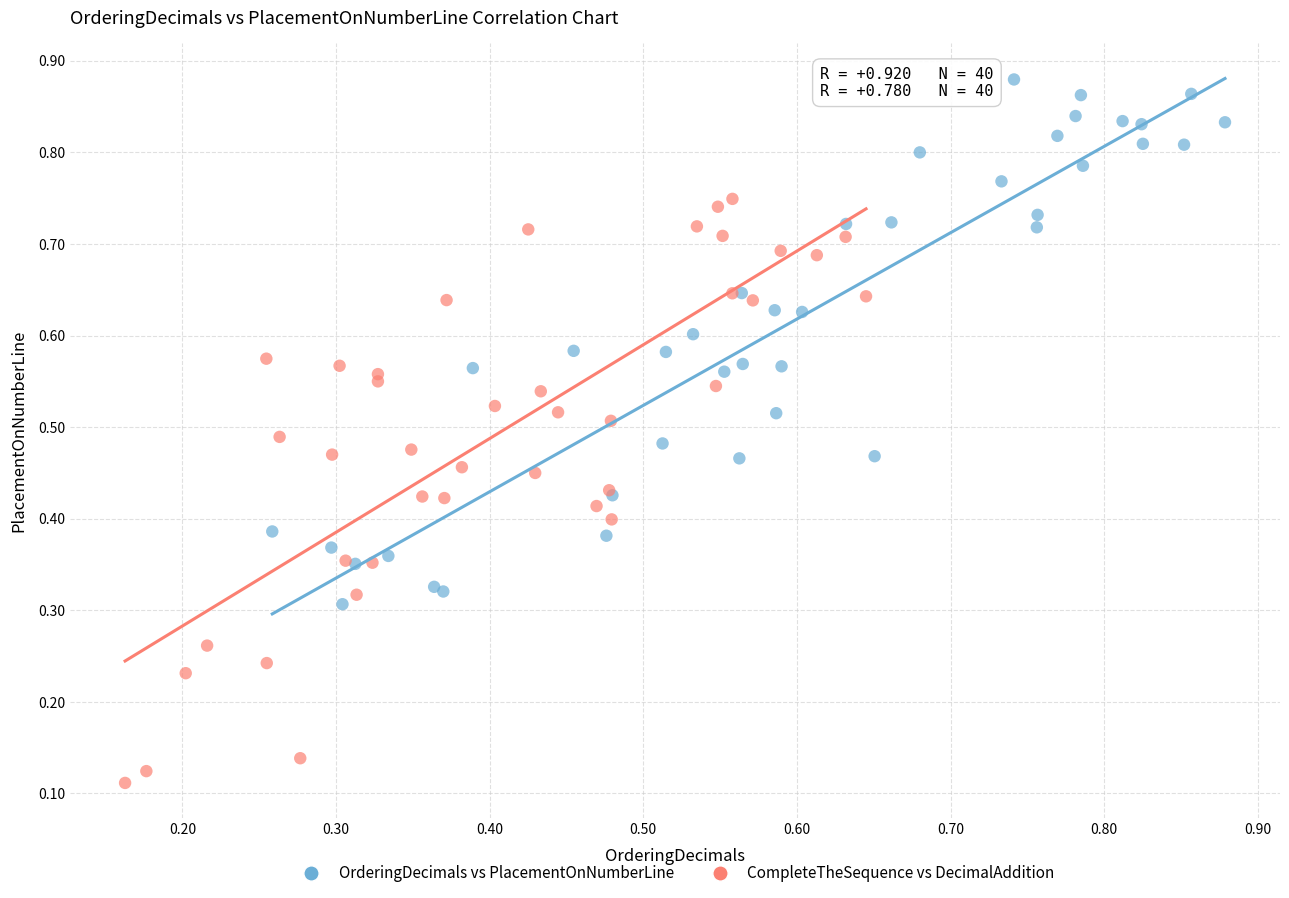

Which series contains the lowest Y value?

CompleteTheSequence vs DecimalAddition